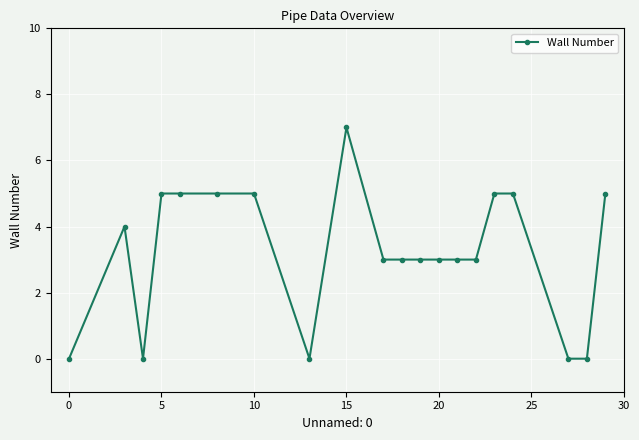

What is the average value?

3